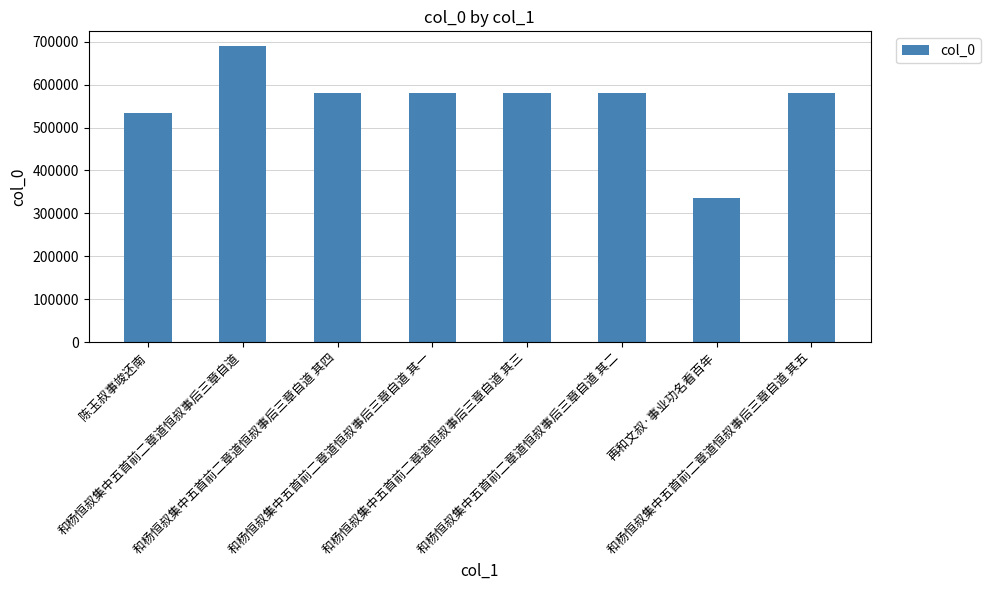

What is the value of the 1st bar from the left?

533915